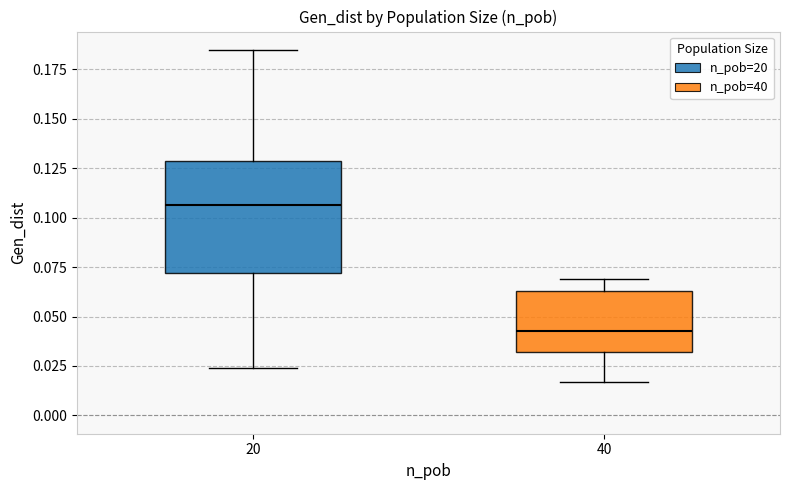

Where is the upper edge of the box at x = 40 on the y-axis? The values are not printed on the chart, so give them approximately, as read against the axis.

0.065